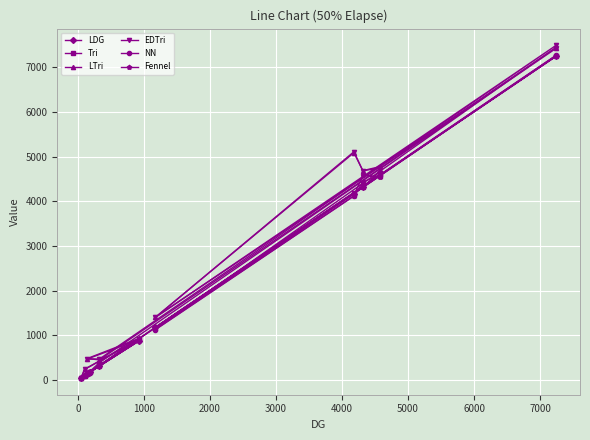

What is the maximum value shown in the chart?

7488